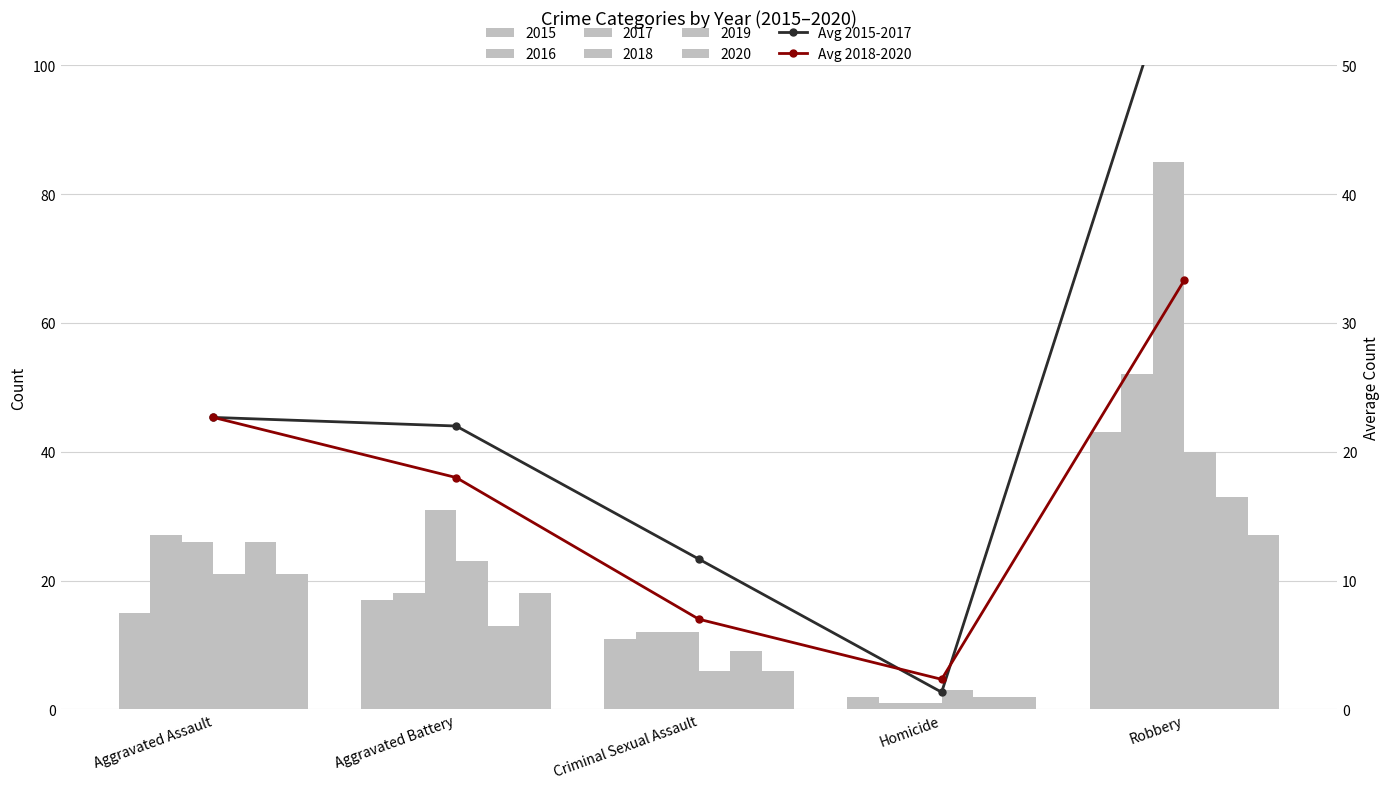

Reading left to right, list all the values displayed in this chart.

Avg 2015-2017: Aggravated Assault=22.7	Aggravated Battery=22.0	Criminal Sexual Assault=11.7	Homicide=1.3	Robbery=60.0
Avg 2018-2020: Aggravated Assault=22.7	Aggravated Battery=18.0	Criminal Sexual Assault=7.0	Homicide=2.3	Robbery=33.3